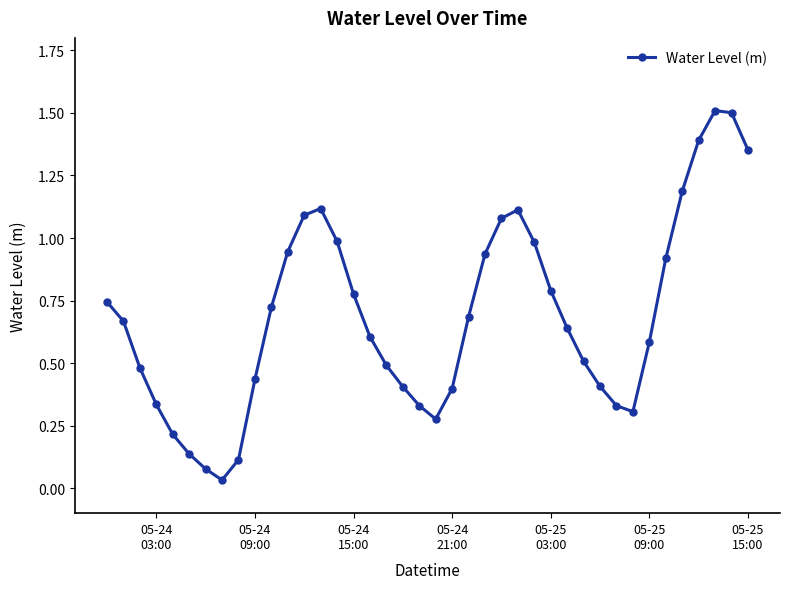

How many points are lower than both their immediate neighbors (excluding endpoints)?

3